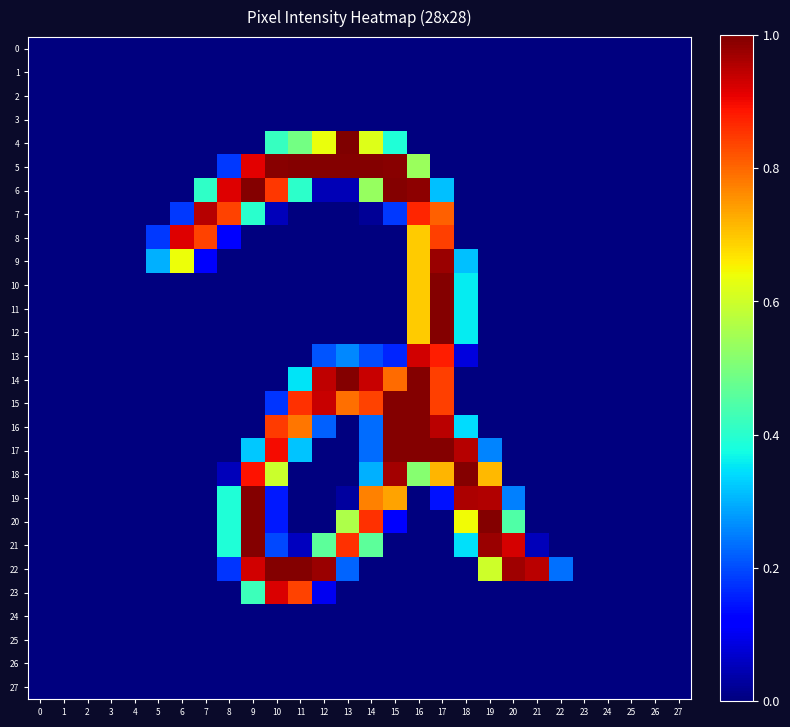

Reading left to right, list all the values displayed in this chart.

0: 0=0	1=0	2=0	3=0	4=0	5=0	6=0	7=0	8=0	9=0	10=0	11=0	12=0	13=0	14=0	15=0	16=0	17=0	18=0	19=0	20=0	21=0	22=0	23=0	24=0	25=0	26=0	27=0
1: 0=0	1=0	2=0	3=0	4=0	5=0	6=0	7=0	8=0	9=0	10=0	11=0	12=0	13=0	14=0	15=0	16=0	17=0	18=0	19=0	20=0	21=0	22=0	23=0	24=0	25=0	26=0	27=0
2: 0=0	1=0	2=0	3=0	4=0	5=0	6=0	7=0	8=0	9=0	10=0	11=0	12=0	13=0	14=0	15=0	16=0	17=0	18=0	19=0	20=0	21=0	22=0	23=0	24=0	25=0	26=0	27=0
3: 0=0	1=0	2=0	3=0	4=0	5=0	6=0	7=0	8=0	9=0	10=0	11=0	12=0	13=0	14=0	15=0	16=0	17=0	18=0	19=0	20=0	21=0	22=0	23=0	24=0	25=0	26=0	27=0
4: 0=0	1=0	2=0	3=0	4=0	5=0	6=0	7=0	8=0	9=0	10=106	11=125	12=161	13=254	14=157	15=99	16=0	17=0	18=0	19=0	20=0	21=0	22=0	23=0	24=0	25=0	26=0	27=0
5: 0=0	1=0	2=0	3=0	4=0	5=0	6=0	7=0	8=46	9=232	10=252	11=253	12=253	13=253	14=253	15=252	16=136	17=0	18=0	19=0	20=0	21=0	22=0	23=0	24=0	25=0	26=0	27=0
6: 0=0	1=0	2=0	3=0	4=0	5=0	6=0	7=104	8=233	9=253	10=216	11=103	12=12	13=12	14=135	15=253	16=251	17=80	18=0	19=0	20=0	21=0	22=0	23=0	24=0	25=0	26=0	27=0
7: 0=0	1=0	2=0	3=0	4=0	5=0	6=46	7=242	8=213	9=102	10=13	11=0	12=0	13=0	14=5	15=46	16=221	17=205	18=0	19=0	20=0	21=0	22=0	23=0	24=0	25=0	26=0	27=0
8: 0=0	1=0	2=0	3=0	4=0	5=46	6=233	7=213	8=29	9=0	10=0	11=0	12=0	13=0	14=0	15=0	16=176	17=214	18=0	19=0	20=0	21=0	22=0	23=0	24=0	25=0	26=0	27=0
9: 0=0	1=0	2=0	3=0	4=0	5=76	6=162	7=28	8=0	9=0	10=0	11=0	12=0	13=0	14=0	15=0	16=176	17=248	18=80	19=0	20=0	21=0	22=0	23=0	24=0	25=0	26=0	27=0
10: 0=0	1=0	2=0	3=0	4=0	5=0	6=0	7=0	8=0	9=0	10=0	11=0	12=0	13=0	14=0	15=0	16=176	17=253	18=91	19=0	20=0	21=0	22=0	23=0	24=0	25=0	26=0	27=0
11: 0=0	1=0	2=0	3=0	4=0	5=0	6=0	7=0	8=0	9=0	10=0	11=0	12=0	13=0	14=0	15=0	16=176	17=253	18=91	19=0	20=0	21=0	22=0	23=0	24=0	25=0	26=0	27=0
12: 0=0	1=0	2=0	3=0	4=0	5=0	6=0	7=0	8=0	9=0	10=0	11=0	12=0	13=0	14=0	15=0	16=176	17=253	18=91	19=0	20=0	21=0	22=0	23=0	24=0	25=0	26=0	27=0
13: 0=0	1=0	2=0	3=0	4=0	5=0	6=0	7=0	8=0	9=0	10=0	11=0	12=53	13=66	14=51	15=41	16=236	17=223	18=21	19=0	20=0	21=0	22=0	23=0	24=0	25=0	26=0	27=0
14: 0=0	1=0	2=0	3=0	4=0	5=0	6=0	7=0	8=0	9=0	10=0	11=89	12=240	13=253	14=238	15=202	16=253	17=214	18=0	19=0	20=0	21=0	22=0	23=0	24=0	25=0	26=0	27=0
15: 0=0	1=0	2=0	3=0	4=0	5=0	6=0	7=0	8=0	9=0	10=45	11=218	12=238	13=201	14=213	15=253	16=253	17=214	18=0	19=0	20=0	21=0	22=0	23=0	24=0	25=0	26=0	27=0
16: 0=0	1=0	2=0	3=0	4=0	5=0	6=0	7=0	8=0	9=0	10=215	11=199	12=56	13=0	14=59	15=253	16=253	17=241	18=87	19=0	20=0	21=0	22=0	23=0	24=0	25=0	26=0	27=0
17: 0=0	1=0	2=0	3=0	4=0	5=0	6=0	7=0	8=0	9=82	10=228	11=81	12=0	13=0	14=59	15=253	16=253	17=253	18=242	19=65	20=0	21=0	22=0	23=0	24=0	25=0	26=0	27=0
18: 0=0	1=0	2=0	3=0	4=0	5=0	6=0	7=0	8=13	9=226	10=151	11=0	12=0	13=0	14=76	15=246	16=130	17=182	18=253	19=181	20=0	21=0	22=0	23=0	24=0	25=0	26=0	27=0
19: 0=0	1=0	2=0	3=0	4=0	5=0	6=0	7=0	8=99	9=253	10=38	11=0	12=0	13=7	14=196	15=187	16=0	17=36	18=244	19=243	20=64	21=0	22=0	23=0	24=0	25=0	26=0	27=0
20: 0=0	1=0	2=0	3=0	4=0	5=0	6=0	7=0	8=99	9=253	10=38	11=0	12=0	13=142	14=218	15=29	16=0	17=0	18=163	19=253	20=114	21=0	22=0	23=0	24=0	25=0	26=0	27=0
21: 0=0	1=0	2=0	3=0	4=0	5=0	6=0	7=0	8=99	9=253	10=50	11=14	12=118	13=218	14=118	15=0	16=0	17=0	18=88	19=248	20=235	21=13	22=0	23=0	24=0	25=0	26=0	27=0
22: 0=0	1=0	2=0	3=0	4=0	5=0	6=0	7=0	8=45	9=236	10=253	11=253	12=248	13=57	14=0	15=0	16=0	17=0	18=0	19=152	20=247	21=241	22=60	23=0	24=0	25=0	26=0	27=0
23: 0=0	1=0	2=0	3=0	4=0	5=0	6=0	7=0	8=0	9=108	10=234	11=213	12=25	13=0	14=0	15=0	16=0	17=0	18=0	19=0	20=0	21=0	22=0	23=0	24=0	25=0	26=0	27=0
24: 0=0	1=0	2=0	3=0	4=0	5=0	6=0	7=0	8=0	9=0	10=0	11=0	12=0	13=0	14=0	15=0	16=0	17=0	18=0	19=0	20=0	21=0	22=0	23=0	24=0	25=0	26=0	27=0
25: 0=0	1=0	2=0	3=0	4=0	5=0	6=0	7=0	8=0	9=0	10=0	11=0	12=0	13=0	14=0	15=0	16=0	17=0	18=0	19=0	20=0	21=0	22=0	23=0	24=0	25=0	26=0	27=0
26: 0=0	1=0	2=0	3=0	4=0	5=0	6=0	7=0	8=0	9=0	10=0	11=0	12=0	13=0	14=0	15=0	16=0	17=0	18=0	19=0	20=0	21=0	22=0	23=0	24=0	25=0	26=0	27=0
27: 0=0	1=0	2=0	3=0	4=0	5=0	6=0	7=0	8=0	9=0	10=0	11=0	12=0	13=0	14=0	15=0	16=0	17=0	18=0	19=0	20=0	21=0	22=0	23=0	24=0	25=0	26=0	27=0